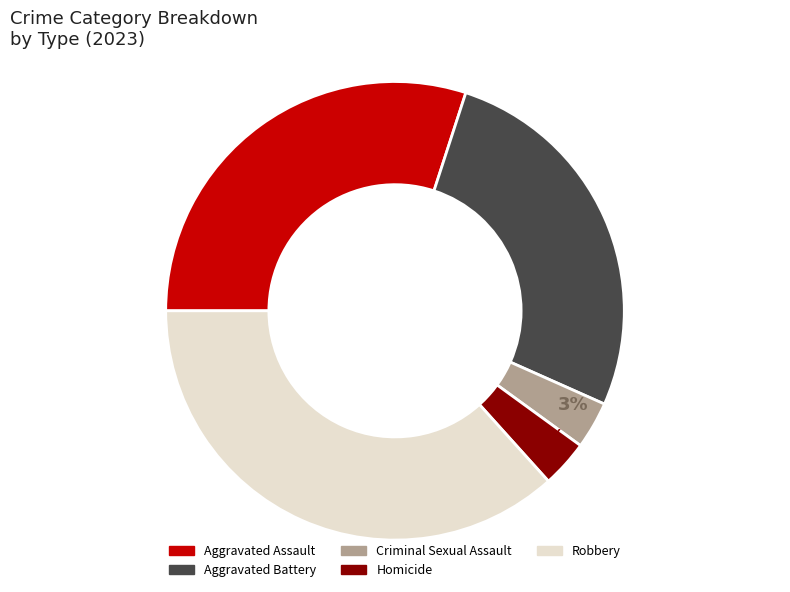

The Criminal Sexual Assault slice represents 11% of the pie. True or false?

False